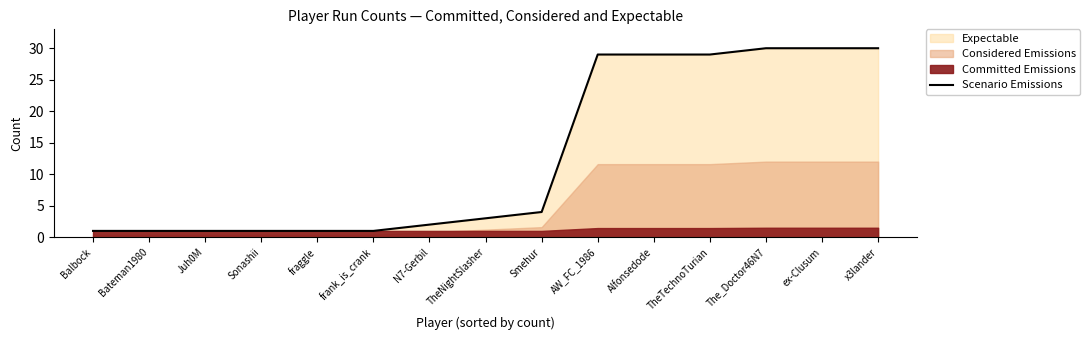

Which label corresponds to the smallest value in the chart?

Balbock